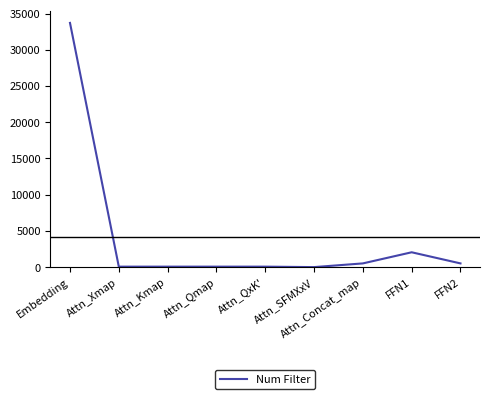

At which label is the value closest to 16854?

FFN1